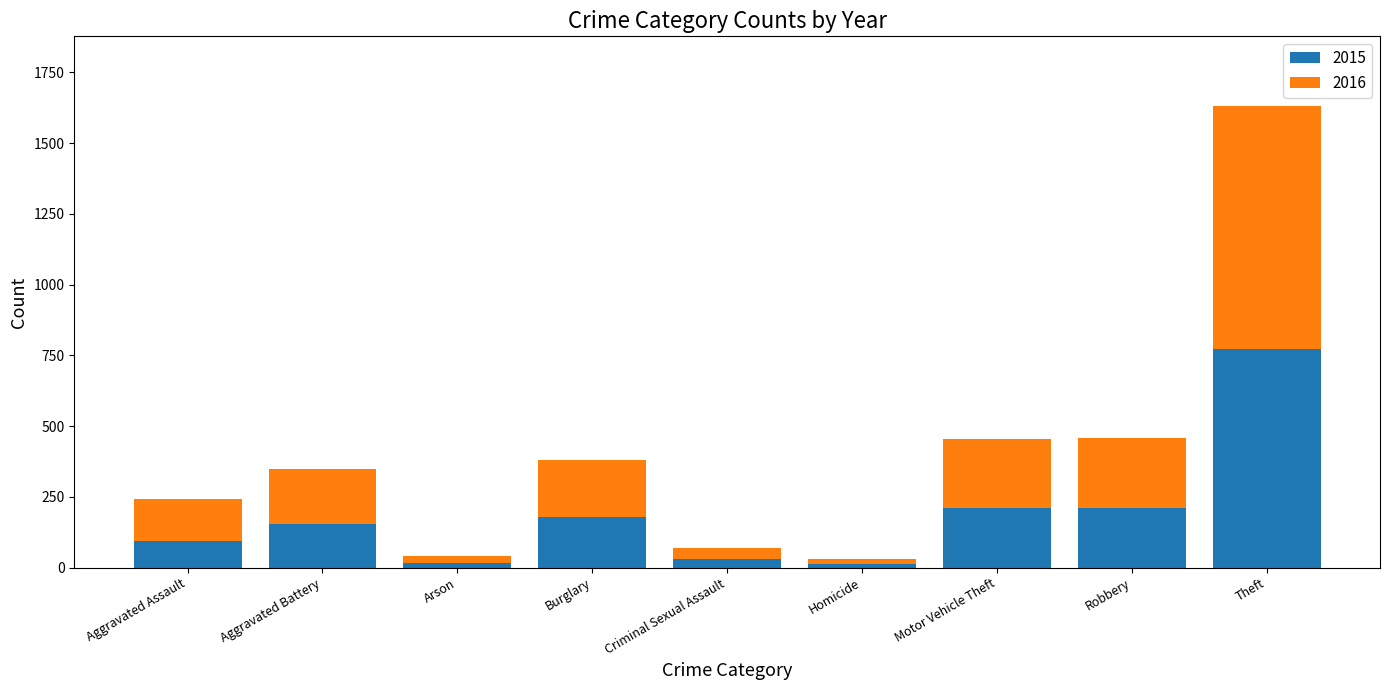

How many data points in 2015 are less than 154?

4